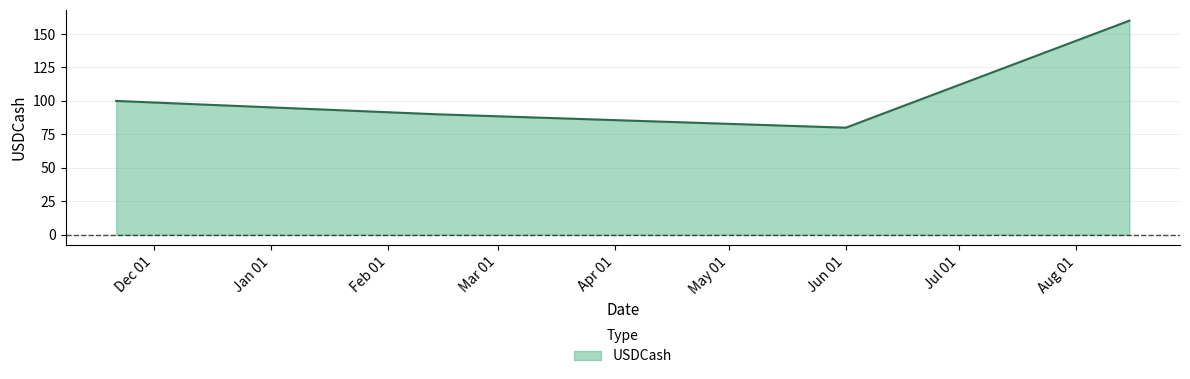

What is the average value?

108